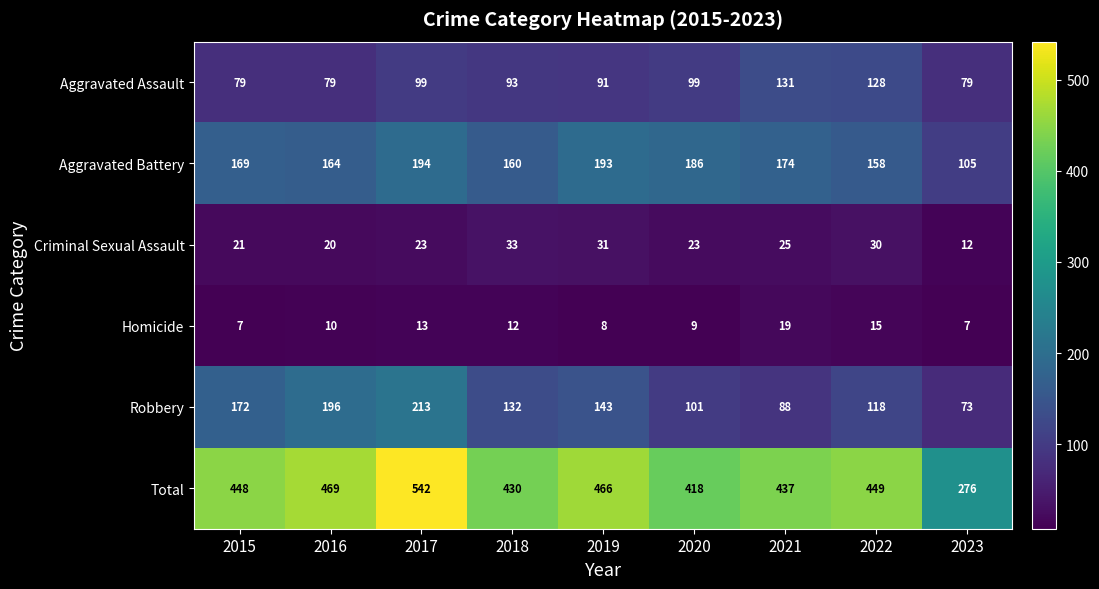

At which label is Criminal Sexual Assault closest to 22?

2015